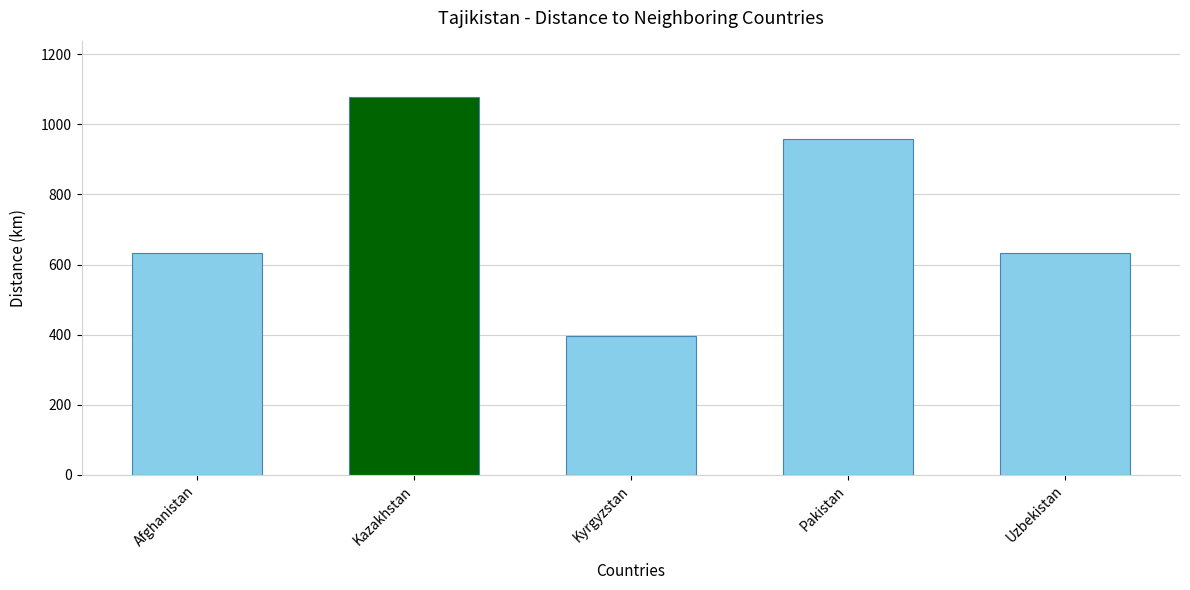

True or false: the data shows 959.5 at Pakistan.

True